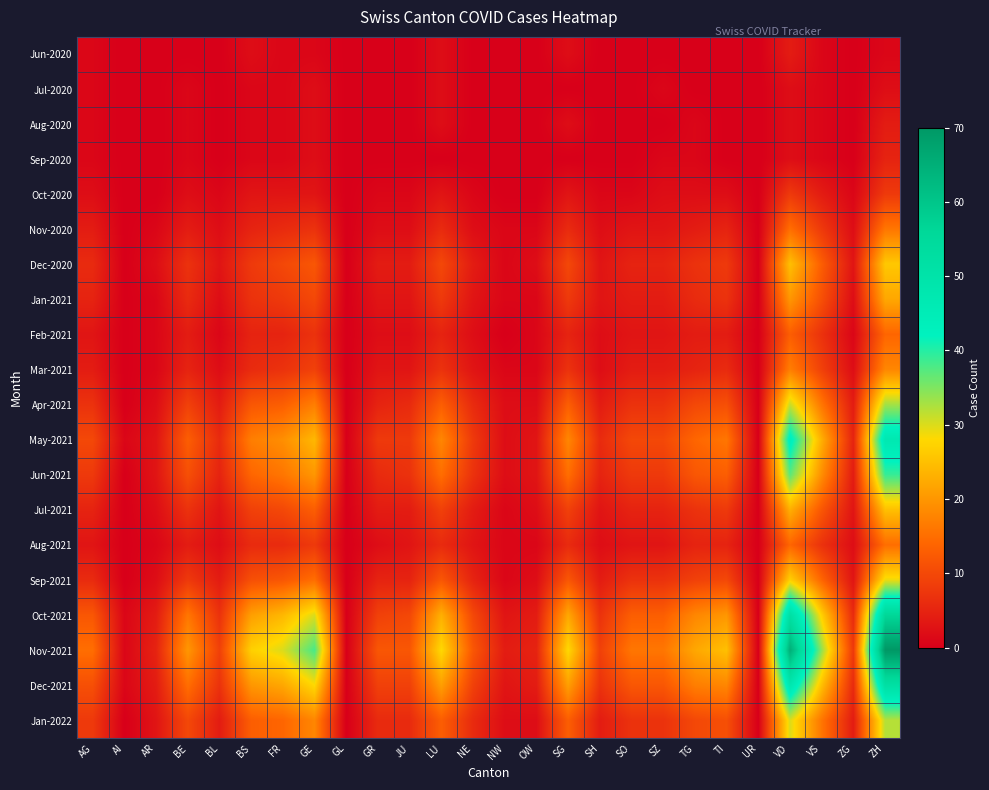

Reading left to right, extract all data points from this chart.

Jun-2020: AG=1	AI=0	AR=0	BE=0	BL=0	BS=2	FR=1	GE=1	GL=0	GR=0	JU=0	LU=2	NE=0	NW=0	OW=0	SG=2	SH=0	SO=0	SZ=0	TG=0	TI=0	UR=0	VD=4	VS=1	ZG=0	ZH=1
Jul-2020: AG=1	AI=0	AR=0	BE=1	BL=0	BS=1	FR=1	GE=2	GL=0	GR=0	JU=0	LU=2	NE=0	NW=0	OW=0	SG=0	SH=0	SO=0	SZ=1	TG=0	TI=0	UR=0	VD=2	VS=1	ZG=0	ZH=2
Aug-2020: AG=1	AI=0	AR=0	BE=1	BL=0	BS=1	FR=1	GE=2	GL=0	GR=0	JU=0	LU=2	NE=0	NW=0	OW=0	SG=2	SH=0	SO=0	SZ=0	TG=1	TI=0	UR=0	VD=2	VS=1	ZG=0	ZH=4
Sep-2020: AG=1	AI=0	AR=0	BE=1	BL=0	BS=1	FR=1	GE=2	GL=0	GR=0	JU=0	LU=0	NE=0	NW=0	OW=0	SG=0	SH=0	SO=0	SZ=1	TG=1	TI=0	UR=0	VD=2	VS=1	ZG=0	ZH=5
Oct-2020: AG=2	AI=0	AR=0	BE=2	BL=1	BS=3	FR=3	GE=3	GL=0	GR=1	JU=1	LU=3	NE=1	NW=0	OW=0	SG=3	SH=1	SO=1	SZ=2	TG=2	TI=2	UR=0	VD=8	VS=4	ZG=1	ZH=8
Nov-2020: AG=4	AI=0	AR=1	BE=4	BL=2	BS=5	FR=6	GE=7	GL=0	GR=2	JU=2	LU=6	NE=2	NW=1	OW=1	SG=6	SH=2	SO=3	SZ=3	TG=4	TI=5	UR=0	VD=15	VS=8	ZG=2	ZH=16
Dec-2020: AG=6	AI=0	AR=2	BE=7	BL=3	BS=8	FR=10	GE=12	GL=0	GR=4	JU=4	LU=10	NE=4	NW=1	OW=2	SG=10	SH=3	SO=5	SZ=5	TG=7	TI=8	UR=0	VD=25	VS=13	ZG=3	ZH=26
Jan-2021: AG=5	AI=0	AR=1	BE=6	BL=2	BS=7	FR=8	GE=10	GL=0	GR=3	JU=3	LU=8	NE=3	NW=1	OW=1	SG=8	SH=3	SO=4	SZ=4	TG=6	TI=7	UR=0	VD=20	VS=11	ZG=2	ZH=22
Feb-2021: AG=3	AI=0	AR=1	BE=4	BL=1	BS=5	FR=5	GE=7	GL=0	GR=2	JU=2	LU=5	NE=2	NW=0	OW=1	SG=5	SH=2	SO=3	SZ=3	TG=4	TI=4	UR=0	VD=13	VS=7	ZG=1	ZH=14
Mar-2021: AG=4	AI=0	AR=1	BE=5	BL=2	BS=6	FR=7	GE=9	GL=0	GR=3	JU=3	LU=7	NE=3	NW=1	OW=1	SG=7	SH=2	SO=4	SZ=4	TG=5	TI=6	UR=0	VD=17	VS=9	ZG=2	ZH=18
Apr-2021: AG=7	AI=0	AR=2	BE=9	BL=4	BS=12	FR=13	GE=17	GL=0	GR=5	JU=6	LU=13	NE=6	NW=2	OW=2	SG=13	SH=4	SO=7	SZ=7	TG=10	TI=11	UR=0	VD=31	VS=16	ZG=4	ZH=33
May-2021: AG=10	AI=1	AR=3	BE=13	BL=6	BS=17	FR=19	GE=24	GL=0	GR=8	JU=8	LU=18	NE=8	NW=2	OW=3	SG=18	SH=6	SO=10	SZ=10	TG=14	TI=16	UR=0	VD=44	VS=23	ZG=5	ZH=47
Jun-2021: AG=8	AI=0	AR=3	BE=11	BL=5	BS=14	FR=16	GE=20	GL=0	GR=6	JU=7	LU=15	NE=7	NW=2	OW=3	SG=15	SH=5	SO=8	SZ=8	TG=12	TI=13	UR=0	VD=37	VS=19	ZG=4	ZH=39
Jul-2021: AG=5	AI=0	AR=2	BE=7	BL=3	BS=9	FR=10	GE=13	GL=0	GR=4	JU=4	LU=9	NE=4	NW=1	OW=2	SG=9	SH=3	SO=5	SZ=5	TG=7	TI=8	UR=0	VD=23	VS=12	ZG=3	ZH=25
Aug-2021: AG=3	AI=0	AR=1	BE=4	BL=2	BS=6	FR=6	GE=8	GL=0	GR=2	JU=3	LU=6	NE=3	NW=1	OW=1	SG=6	SH=2	SO=3	SZ=3	TG=5	TI=5	UR=0	VD=14	VS=7	ZG=2	ZH=15
Sep-2021: AG=6	AI=0	AR=2	BE=8	BL=4	BS=11	FR=12	GE=15	GL=0	GR=5	JU=5	LU=12	NE=5	NW=1	OW=2	SG=12	SH=4	SO=7	SZ=7	TG=9	TI=10	UR=0	VD=27	VS=14	ZG=3	ZH=29
Oct-2021: AG=12	AI=1	AR=4	BE=16	BL=7	BS=21	FR=24	GE=30	GL=0	GR=9	JU=10	LU=23	NE=10	NW=3	OW=4	SG=22	SH=7	SO=13	SZ=13	TG=18	TI=20	UR=0	VD=52	VS=27	ZG=6	ZH=56
Nov-2021: AG=15	AI=1	AR=5	BE=20	BL=9	BS=27	FR=30	GE=38	GL=0	GR=12	JU=12	LU=28	NE=12	NW=4	OW=5	SG=28	SH=9	SO=16	SZ=16	TG=22	TI=25	UR=0	VD=65	VS=34	ZG=8	ZH=70
Dec-2021: AG=11	AI=1	AR=4	BE=15	BL=7	BS=20	FR=22	GE=28	GL=0	GR=9	JU=9	LU=21	NE=9	NW=3	OW=4	SG=21	SH=7	SO=12	SZ=12	TG=17	TI=18	UR=0	VD=48	VS=25	ZG=6	ZH=52
Jan-2022: AG=8	AI=0	AR=3	BE=10	BL=4	BS=13	FR=14	GE=18	GL=0	GR=6	JU=6	LU=13	NE=6	NW=2	OW=2	SG=13	SH=4	SO=7	SZ=7	TG=10	TI=11	UR=0	VD=30	VS=16	ZG=4	ZH=32